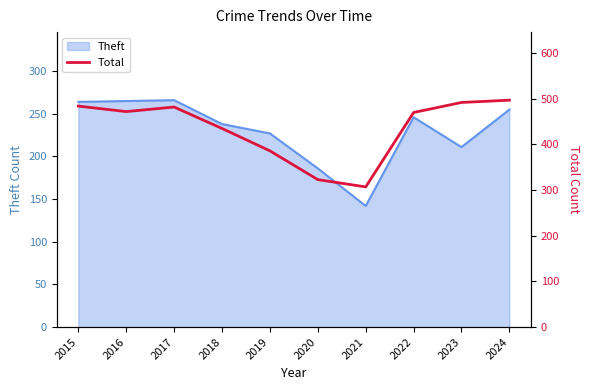

The value of Theft at 2024 is 176. True or false?

False